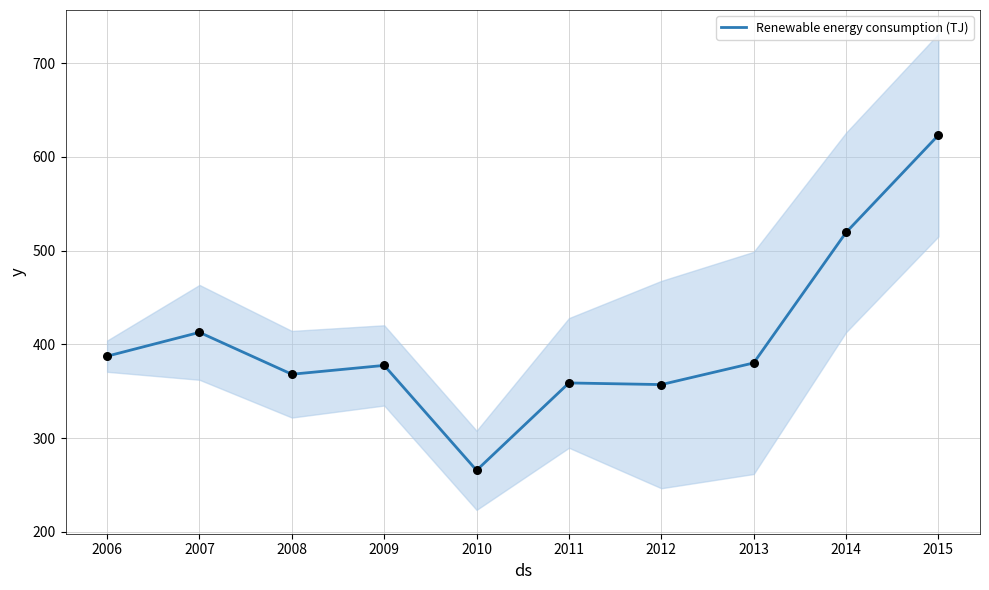

Between 2011 and 2014, which is larger?

2014